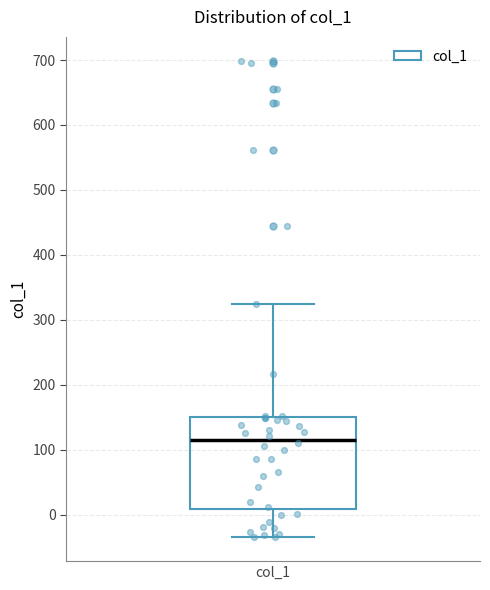

Read this box plot against the y-axis: the position of the median line, the range covered by the box, and the ends of both whiskers. The values are not printed on the chart, so give them approximately, as read against the axis.

median 120, box 10 to 150, whiskers -30 to 320